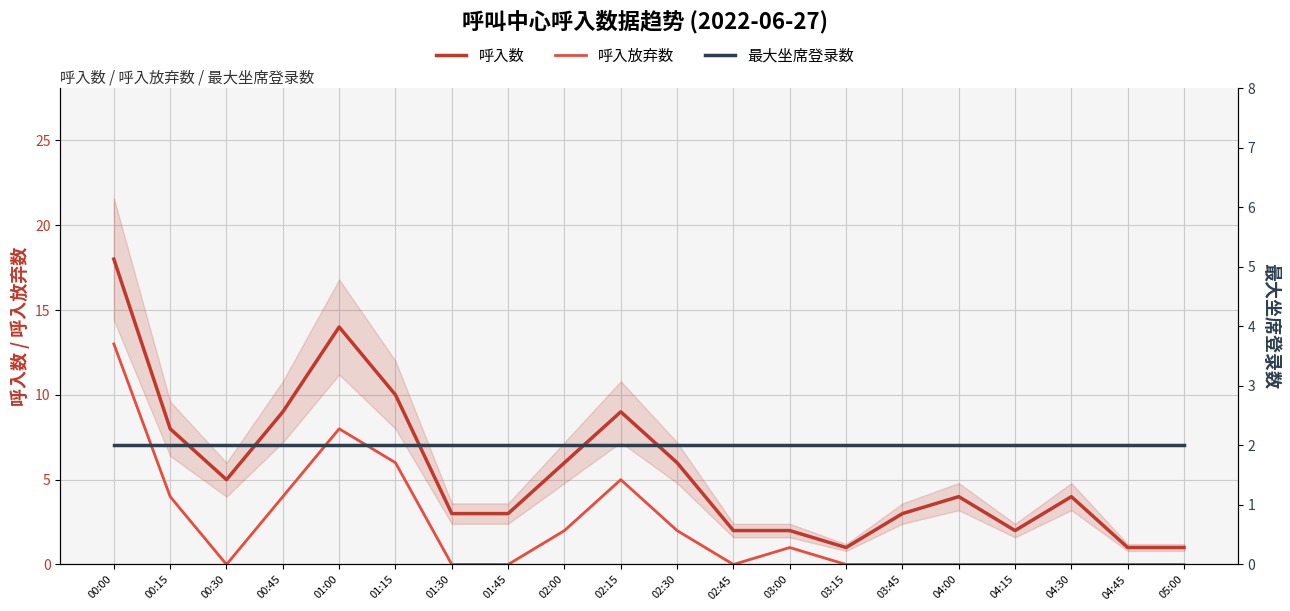

Which category has the highest value in the 呼入数 series?

00:00